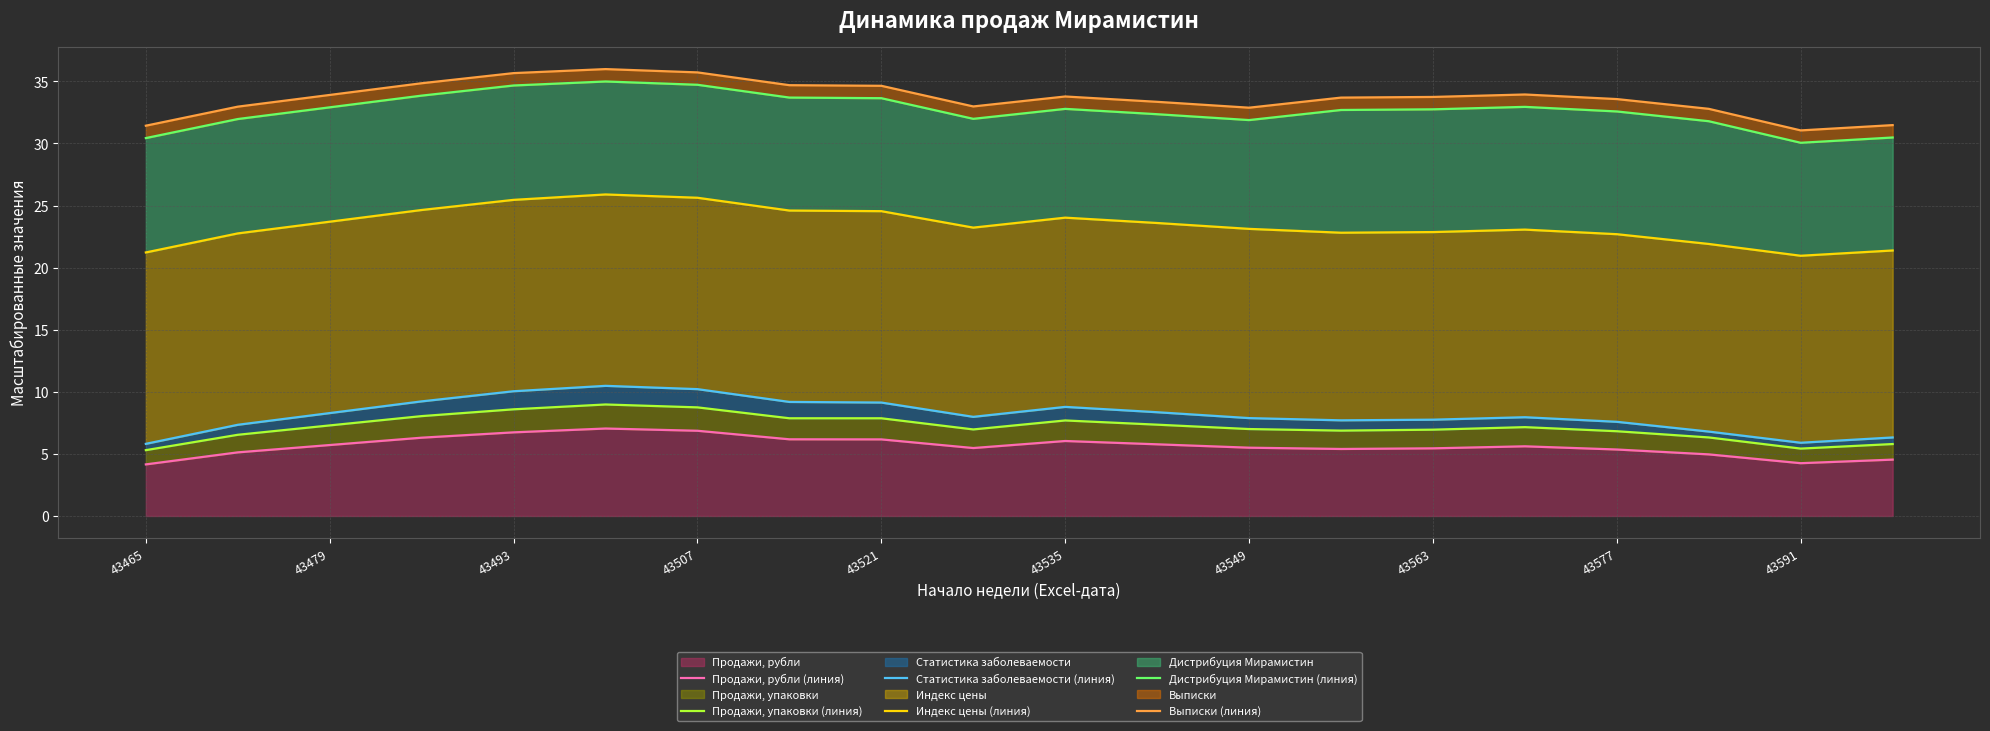

What is the maximum value for Продажи, рубли?

7.0